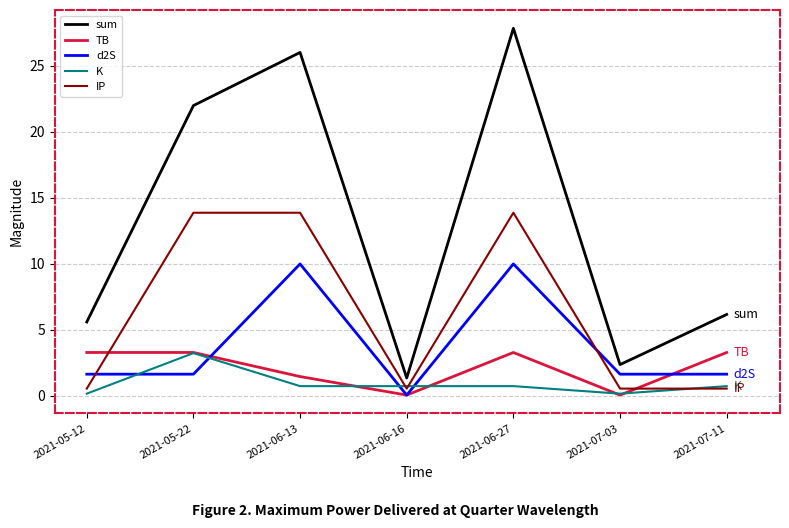

At which category is the sum across all series the highest?

2021-06-27